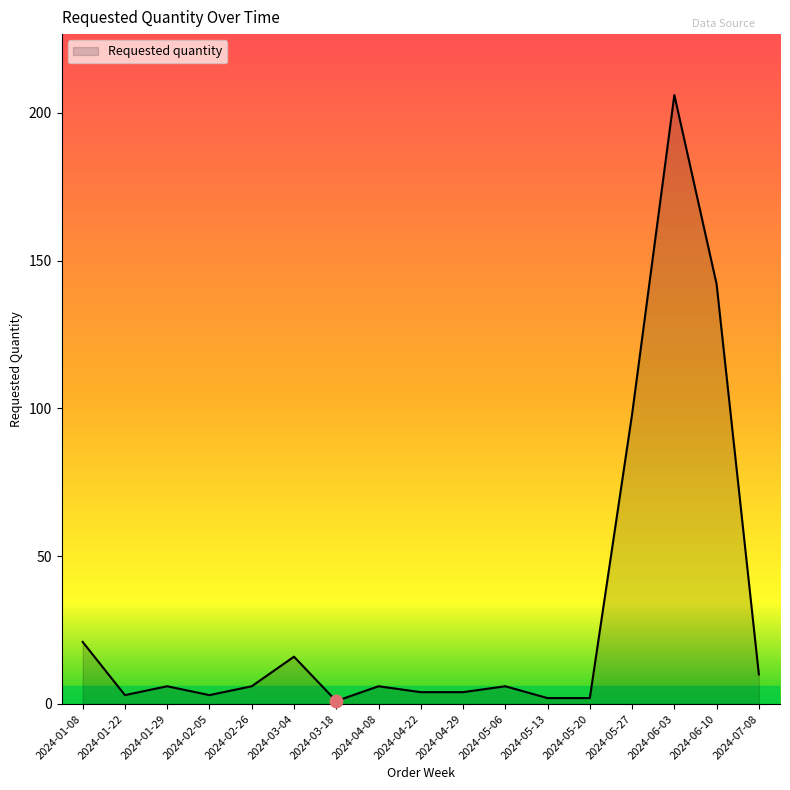

Approximately how many times larger is the value at 2024-03-04 compared to 2024-04-29?

4.0